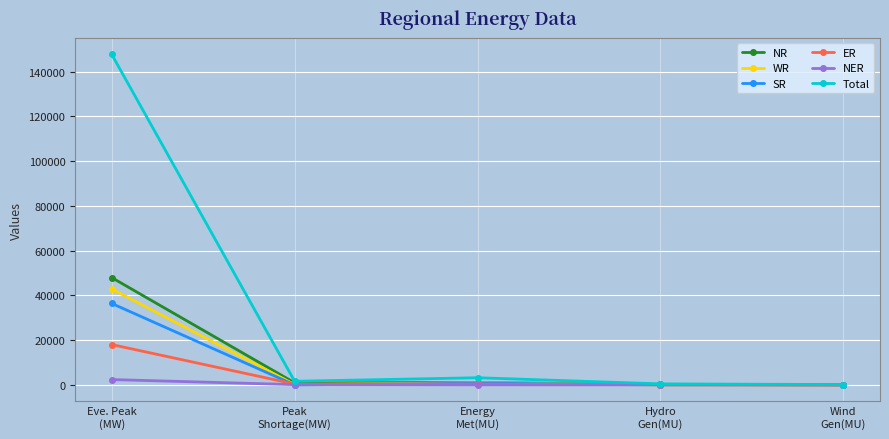

True or false: SR has more than 2 interior local peaks.

False